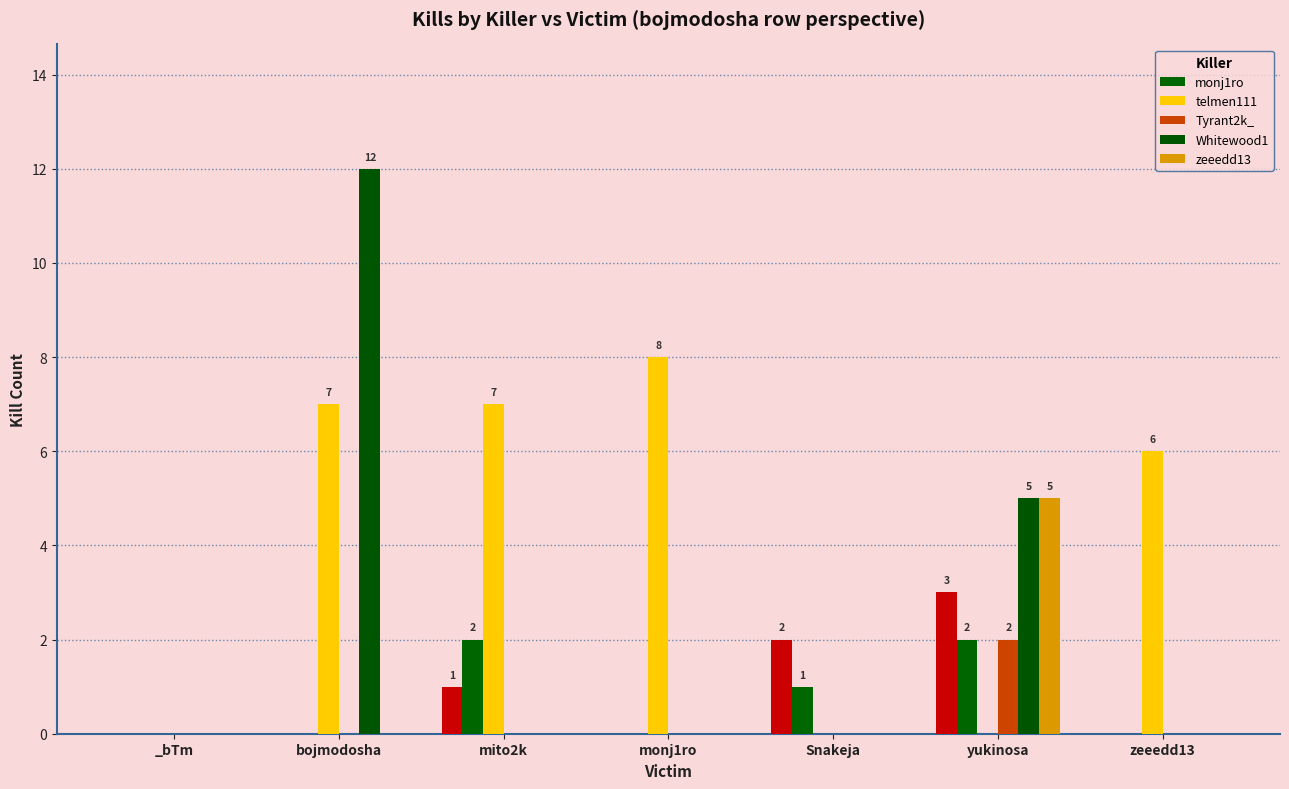

What is the label of the 6th bar from the left?

yukinosa